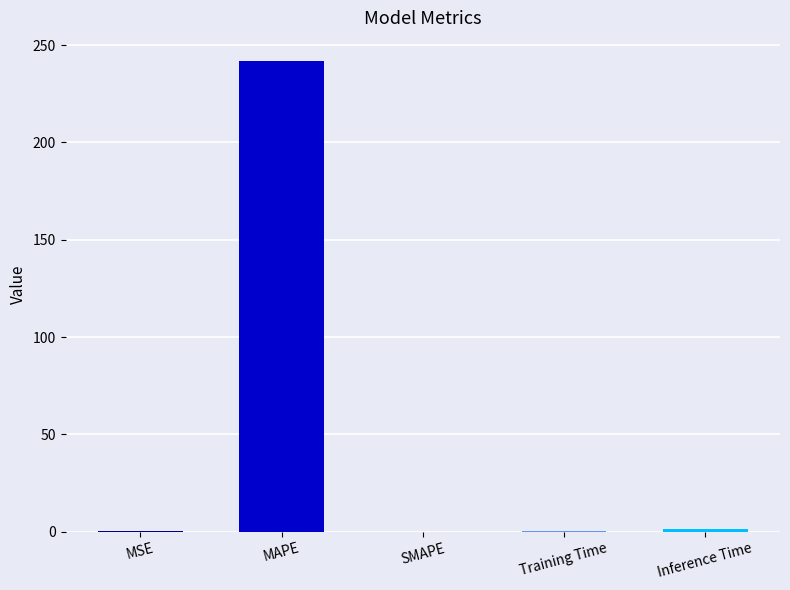

The chart shows a value of 143.1 at MAPE. True or false?

False